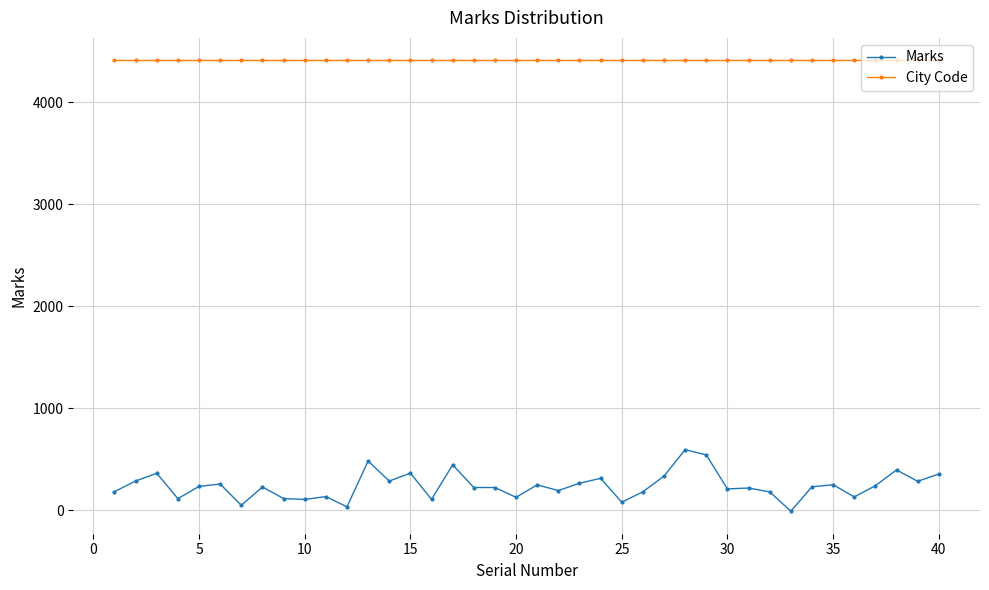

What is the minimum value for City Code?

4408